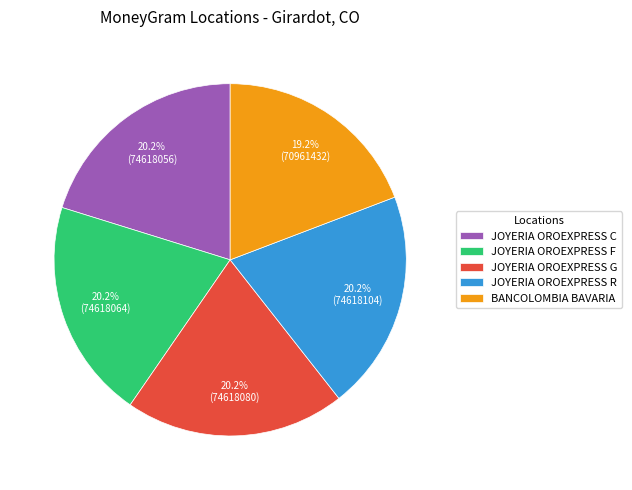

Does any single category account for the majority?

No